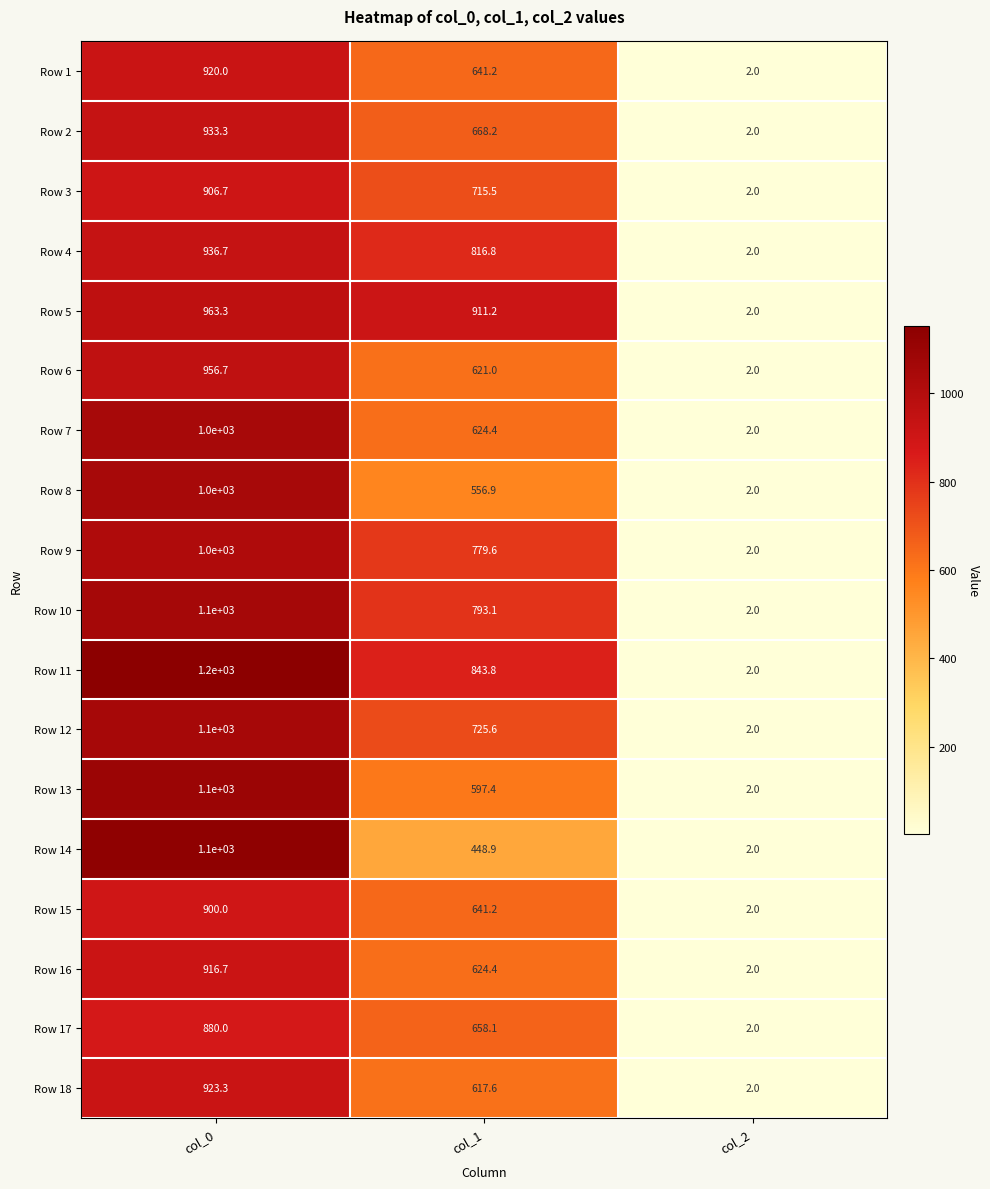

List the labels in order of Row 3 value, smallest first.

col_2, col_1, col_0